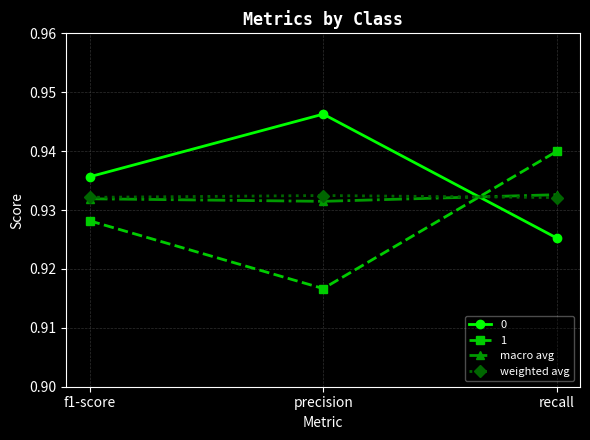

Which series has the largest total across all categories?

0